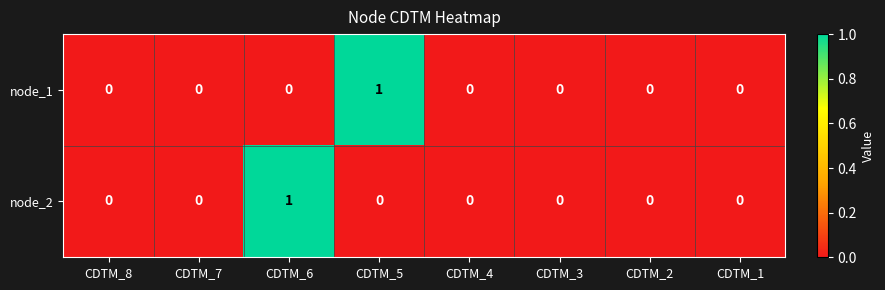

How many node_1 values are between 0 and 1?

8